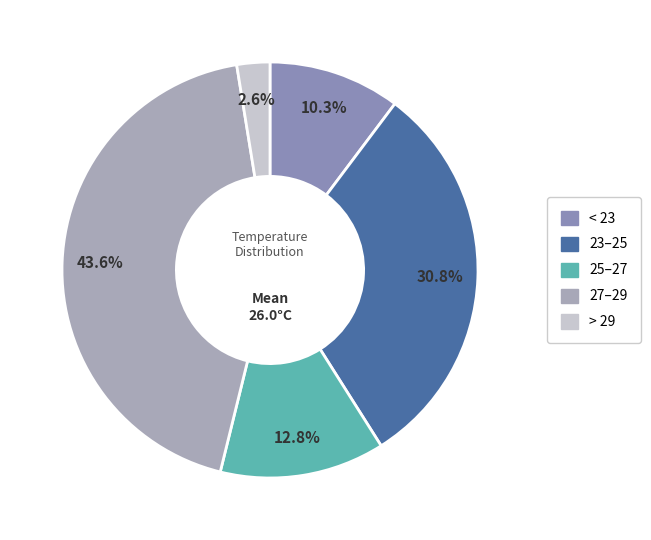

Count the number of slices in the pie.

5